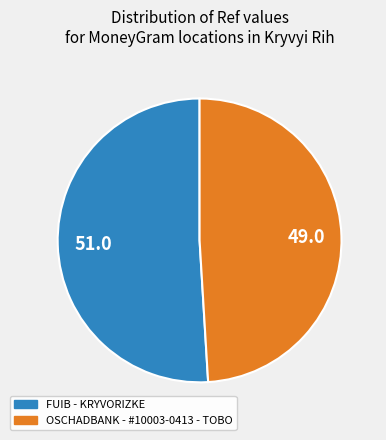

Which slice is the smallest?

OSCHADBANK - #10003-0413 - TOBO